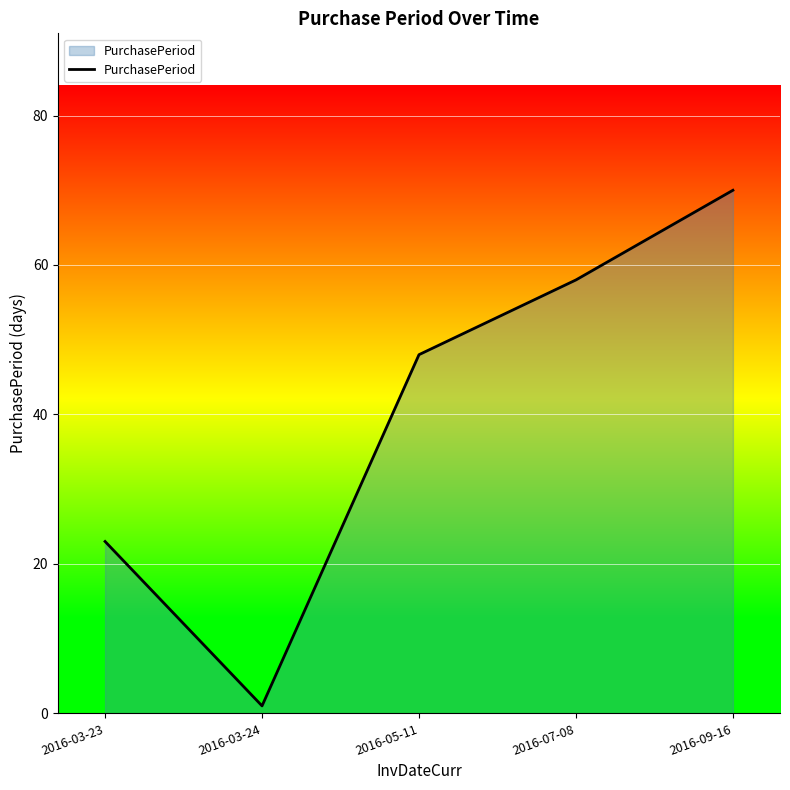

At which category does the chart reach its peak across all series?

2016-09-16